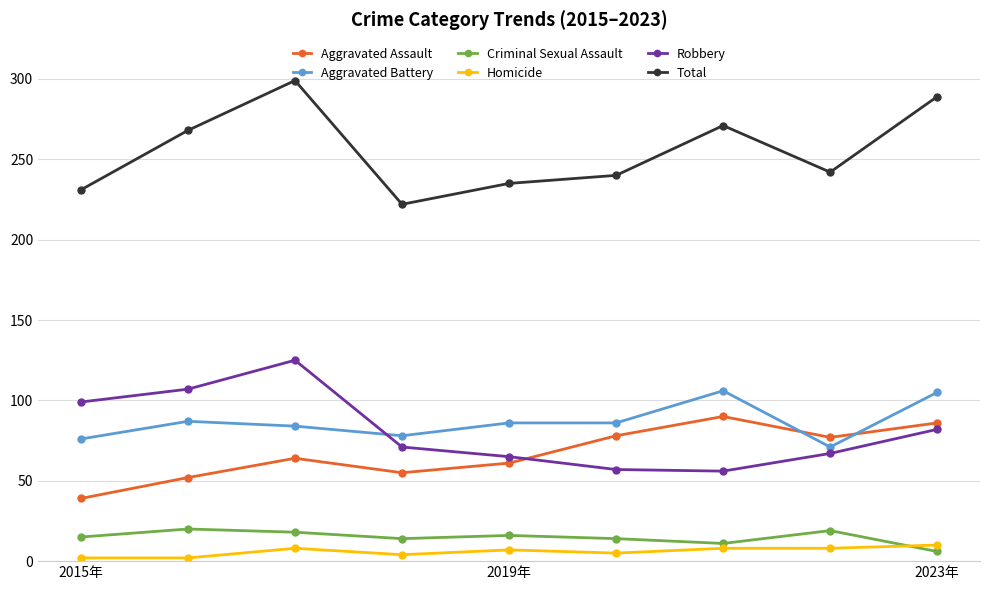

How many data points does each series have?

9